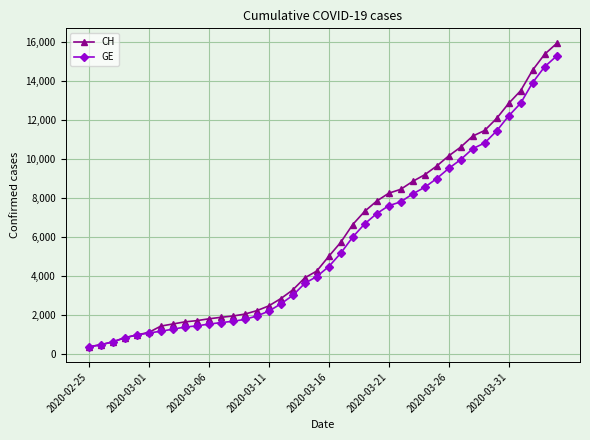

Which series has the widest spread of values?

CH